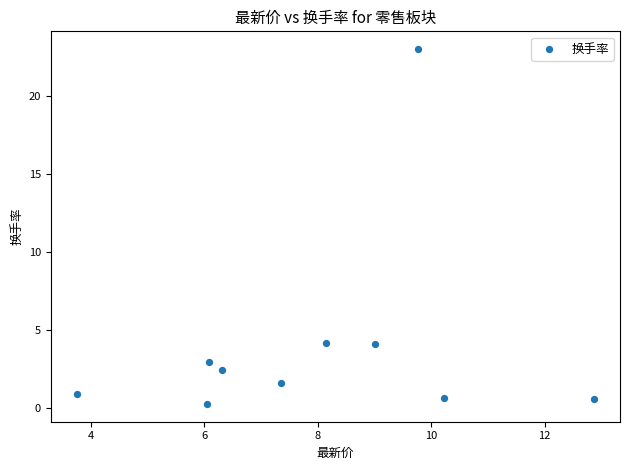

What is the range of Y values (max minus min)?

22.8